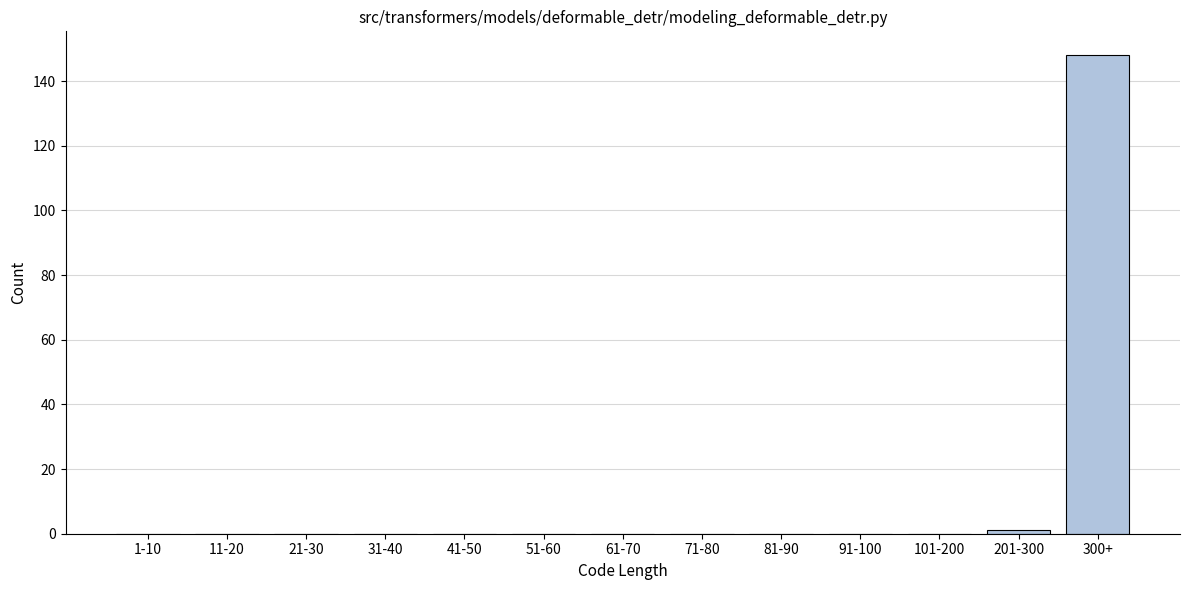

Reading left to right, transcribe all the data shown in this chart.

1-10=0	11-20=0	21-30=0	31-40=0	41-50=0	51-60=0	61-70=0	71-80=0	81-90=0	91-100=0	101-200=0	201-300=1	300+=148